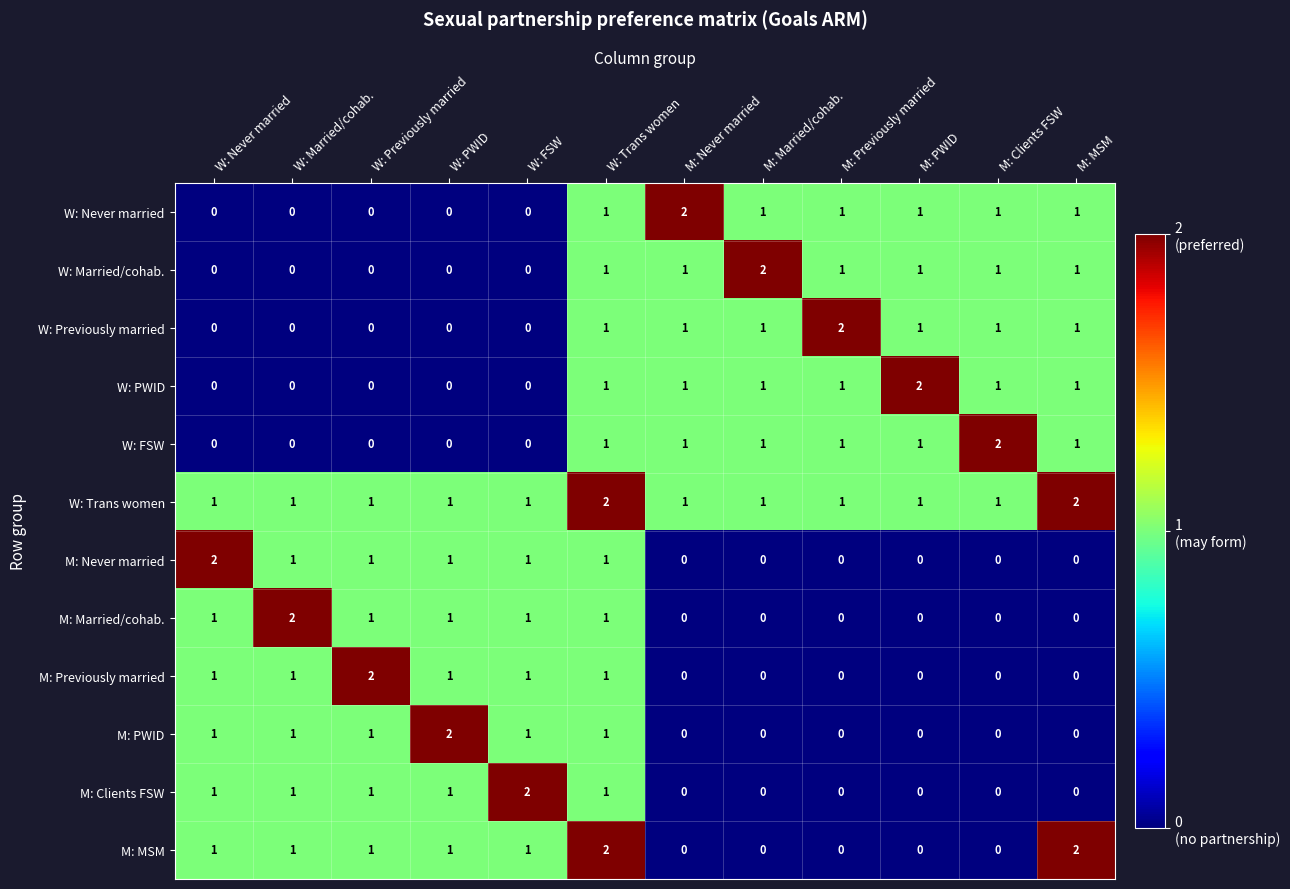

True or false: M: PWID has a value of 1 at W: Married/cohab..

True